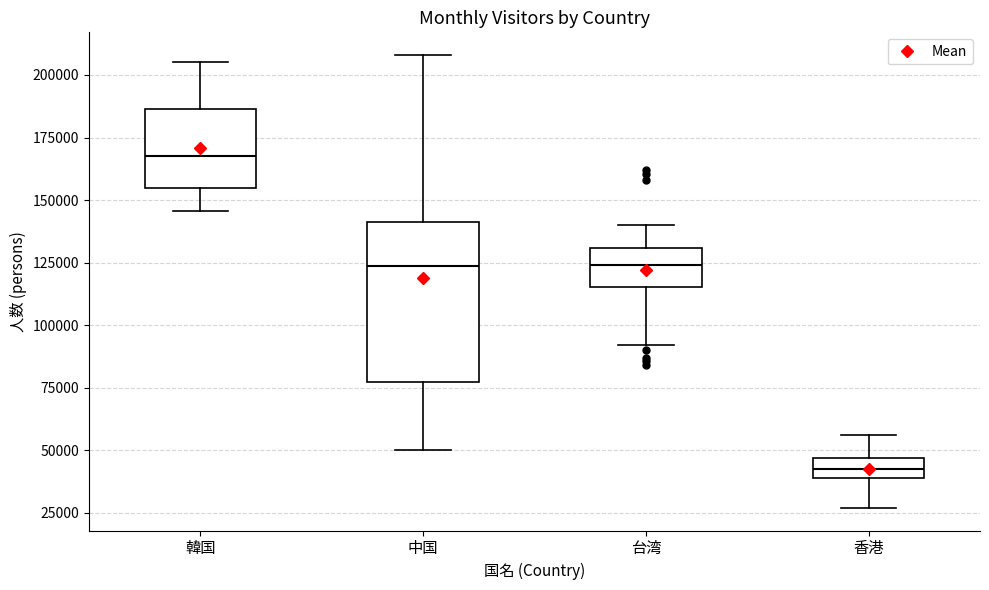

Reading left to right, transcribe this box plot: for each box, give where its median line is, the range the box spans, and where its two whiskers end, as read against the y-axis. The values are not printed on the chart, so give them approximately, as read against the axis.

韓国: median 170000, box 155000 to 185000, whiskers 145000 to 205000
中国: median 125000, box 75000 to 140000, whiskers 50000 to 210000
台湾: median 125000, box 115000 to 130000, whiskers 90000 to 140000
香港: median 45000 (inside the box), box 40000 to 45000, whiskers 25000 to 55000